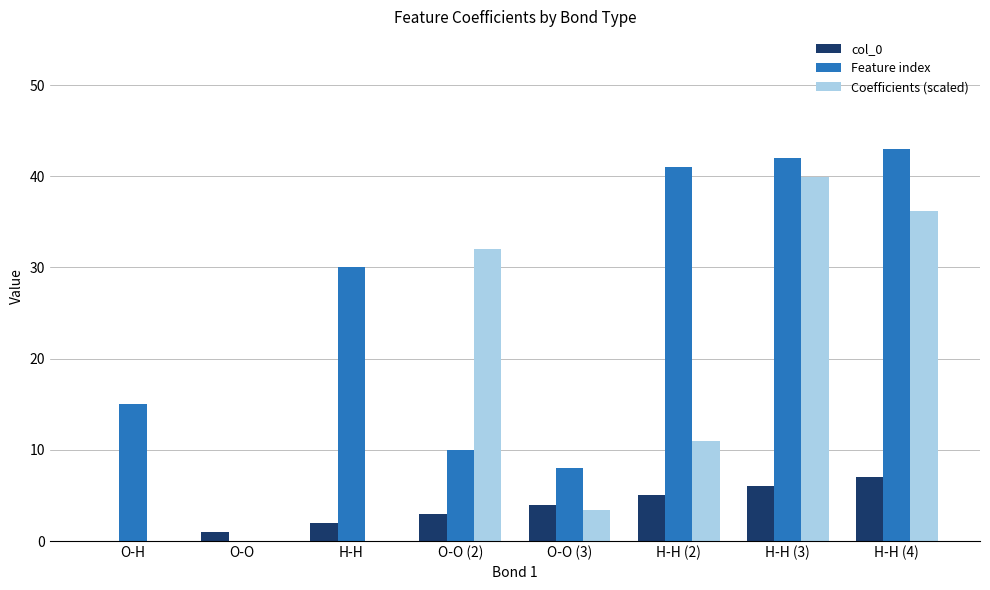

How many col_0 values are between 2 and 6?

5